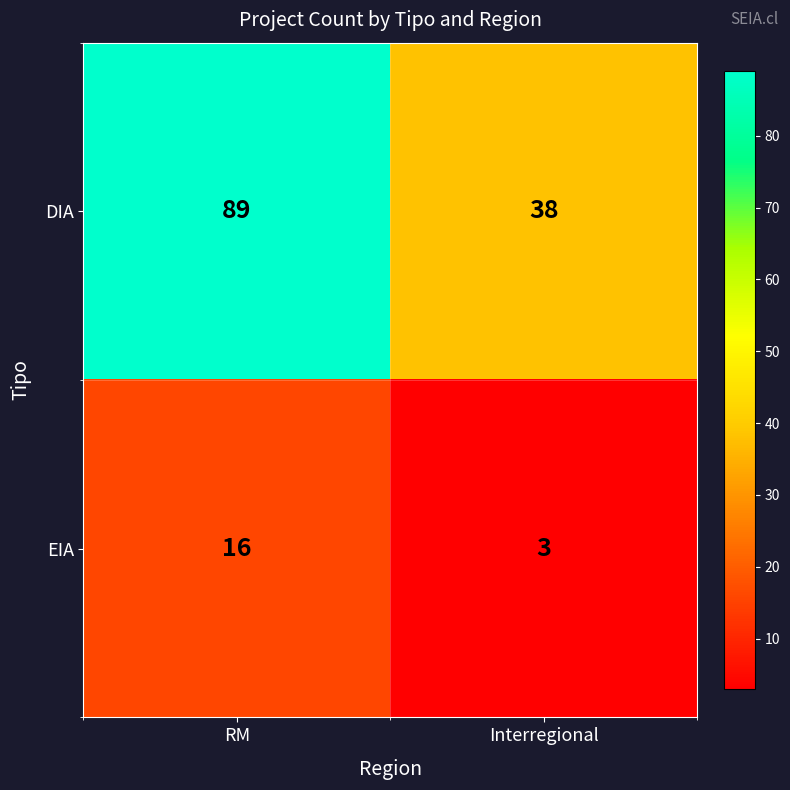

Reading right to left, list all the values displayed in this chart.

DIA: 38	89
EIA: 3	16